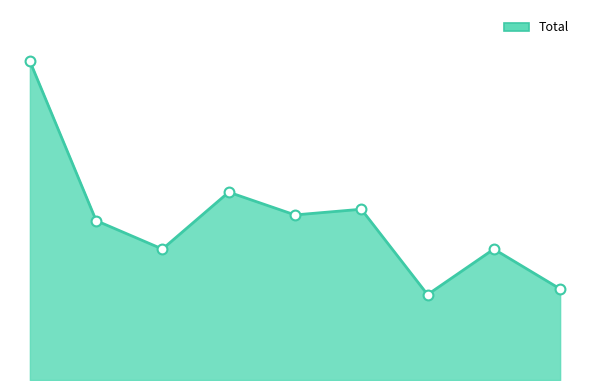

Does the chart have visible grid lines?

No